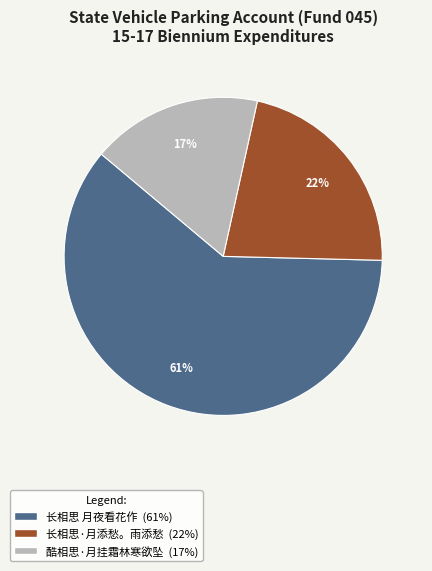

Rank the categories by value from lowest to highest.

酷相思·月挂霜林寒欲坠, 长相思·月添愁。雨添愁, 长相思 月夜看花作